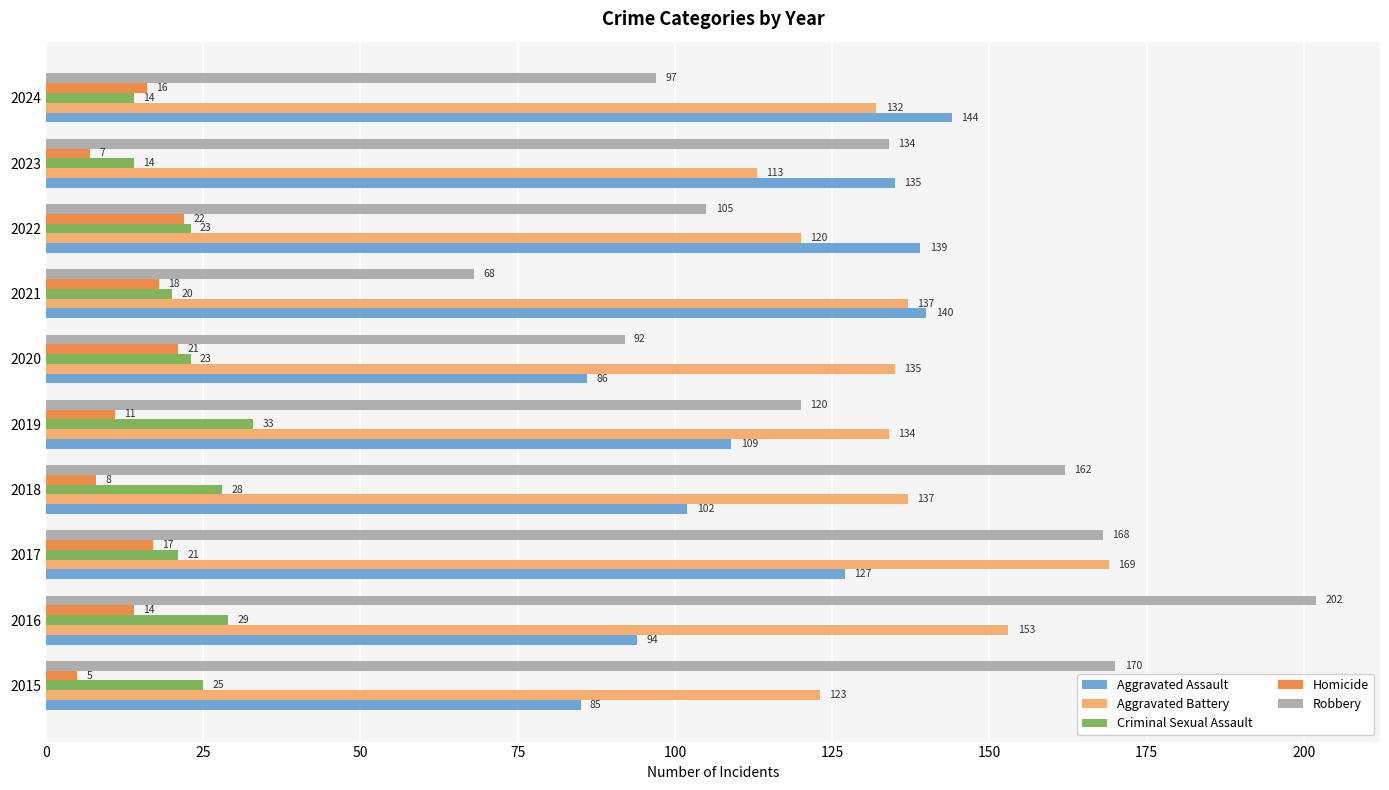

What is the maximum value shown in the chart?

202